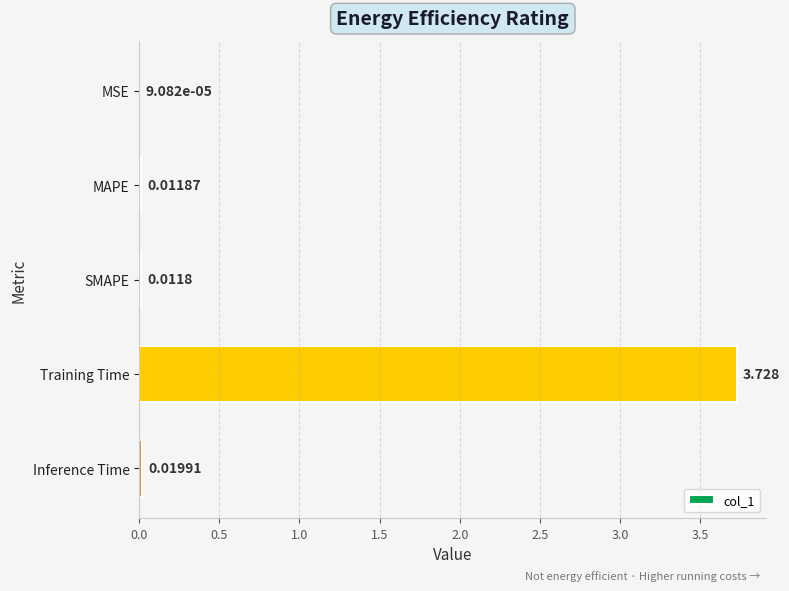

Between MAPE and Inference Time, which is larger?

Inference Time